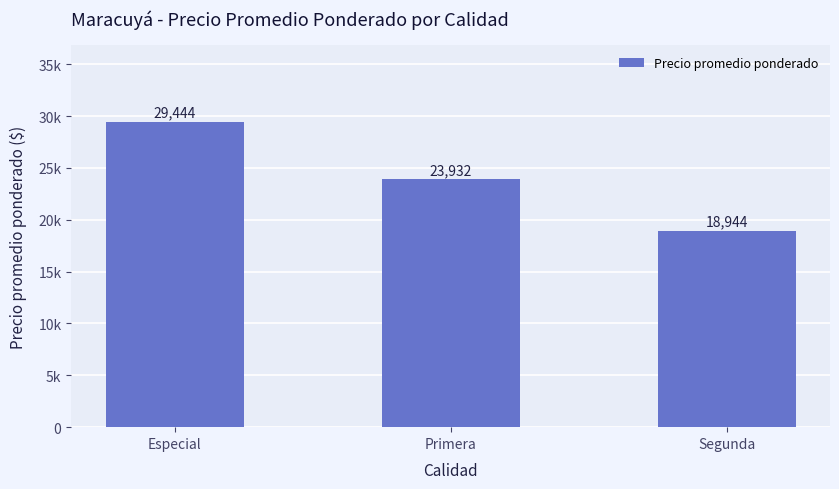

What is the change in value from Especial to Primera?

-5512.6